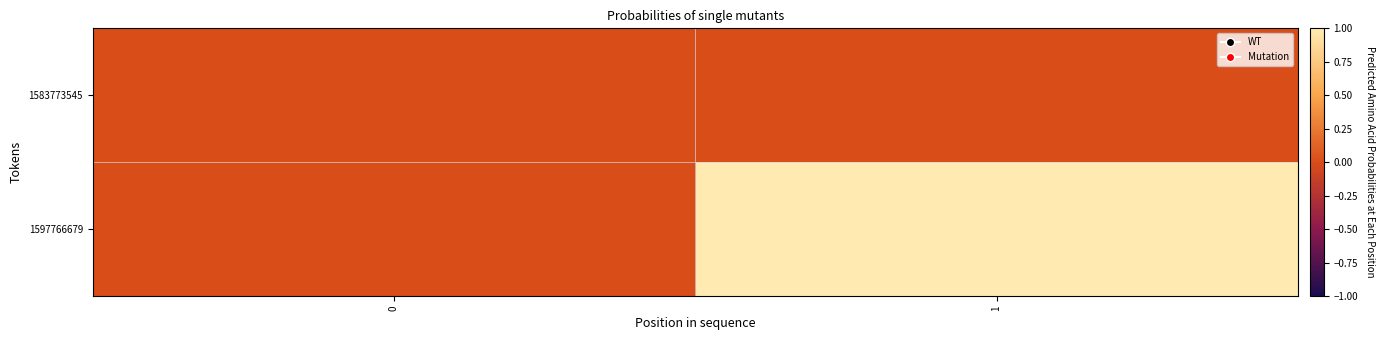

Rank the series by their average value, from lowest to highest.

1583773545, 1597766679